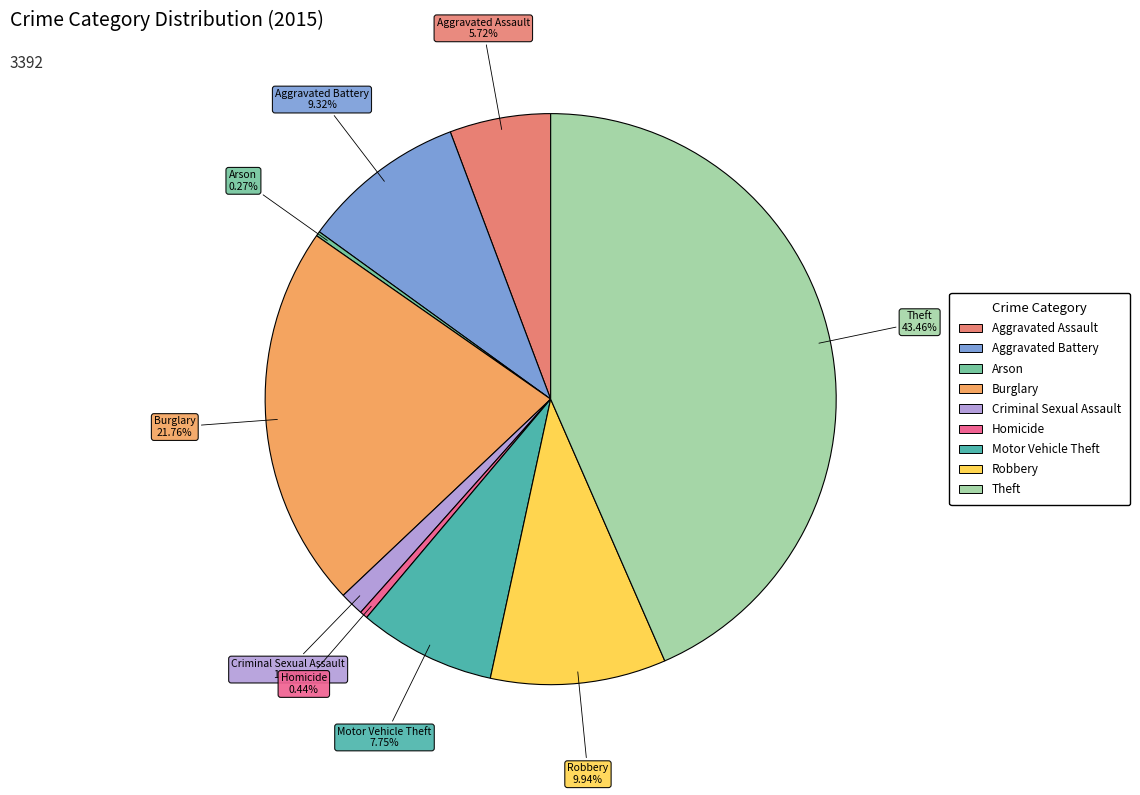

Does Motor Vehicle Theft represent more than half of the total?

No